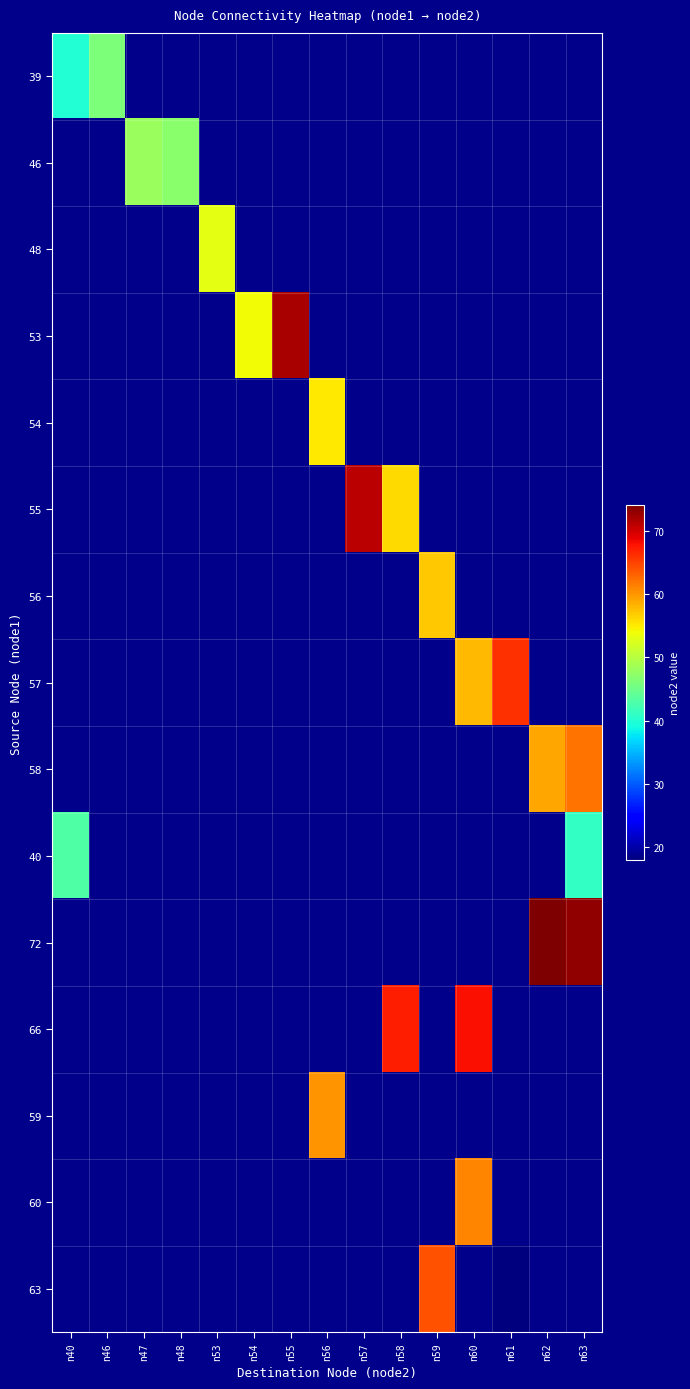

Which category has the highest value across all series?

n62